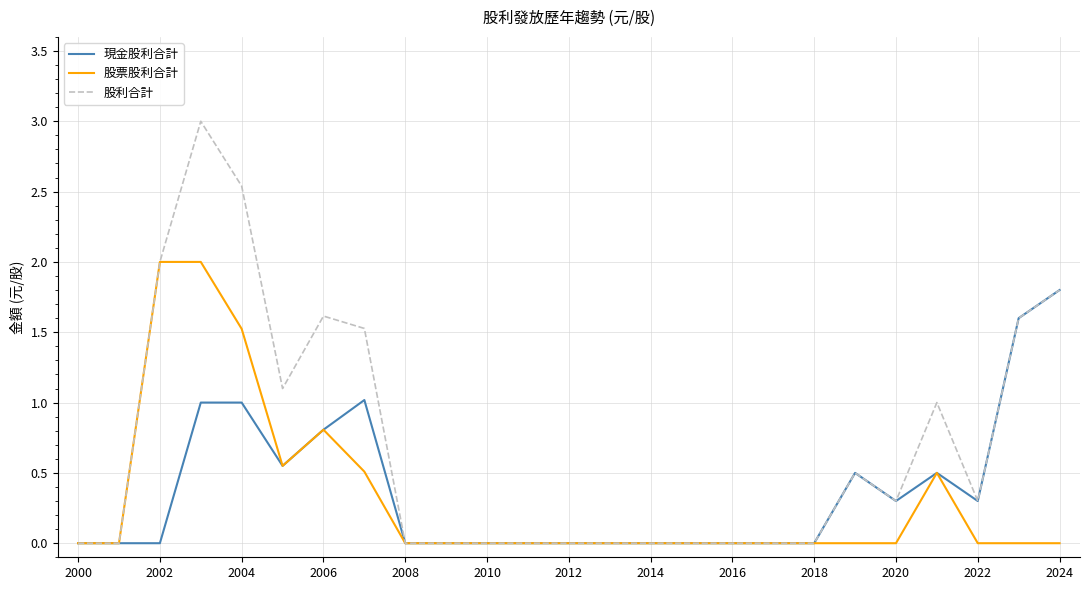

Which series has the largest range (max minus min)?

股利合計